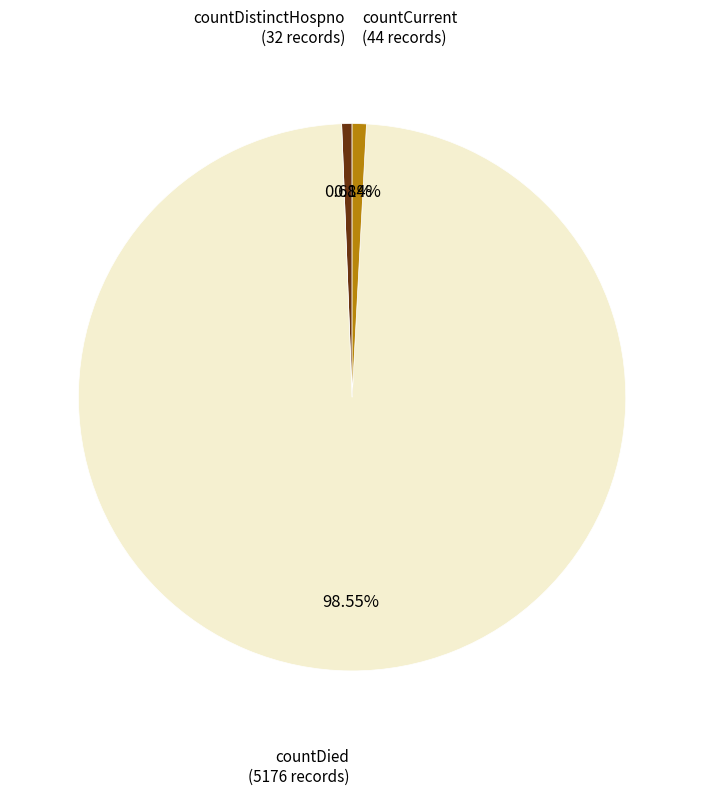

Which has a higher value, countCurrent (44 records) or countDied (5176 records)?

countDied (5176 records)